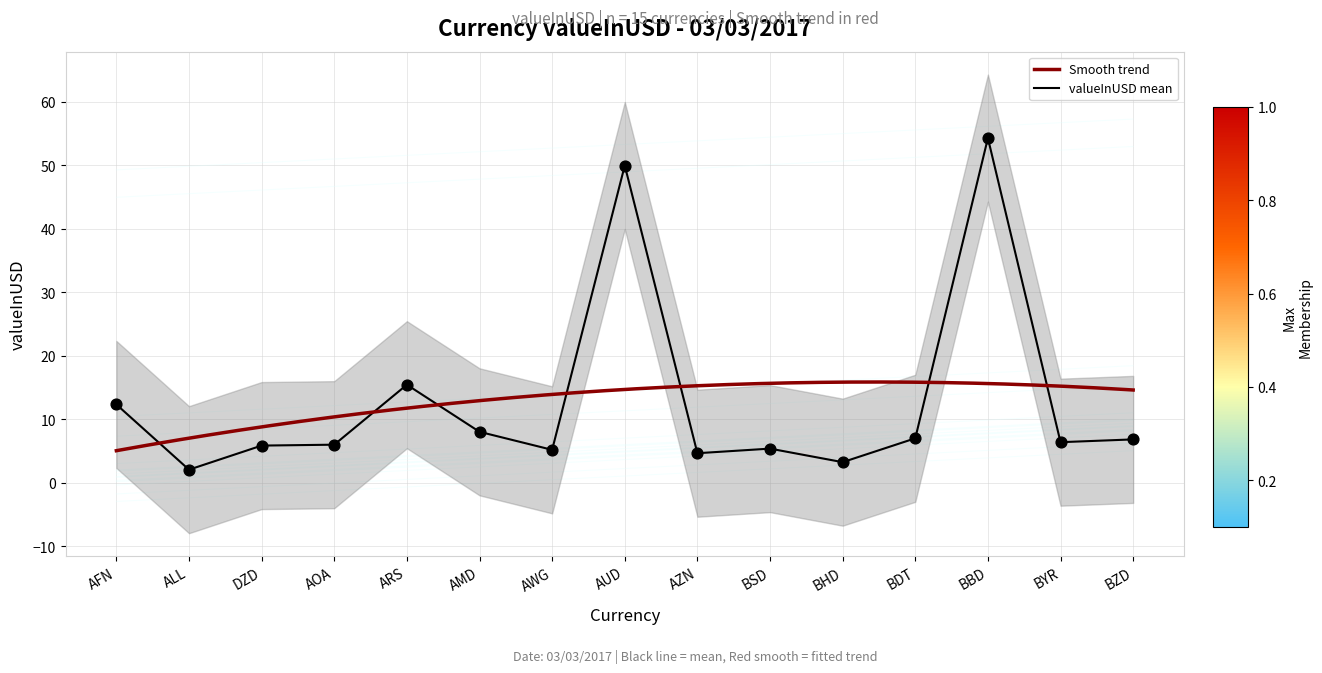

What is the change in value from AUD to BZD?

-43.1